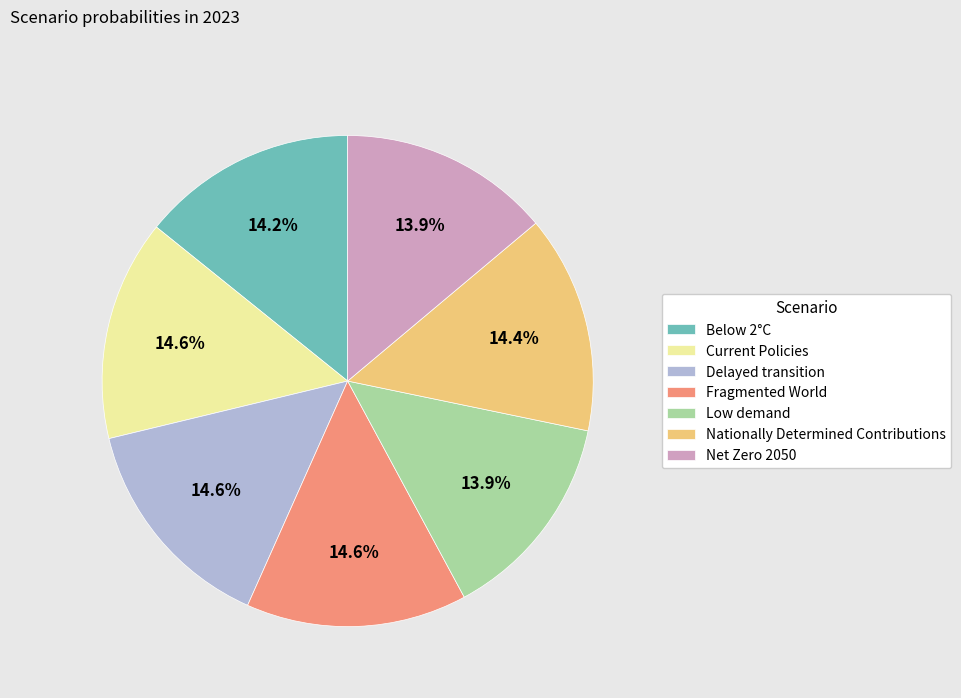

To the nearest percent, what percentage of the pie is Nationally Determined Contributions?

14%